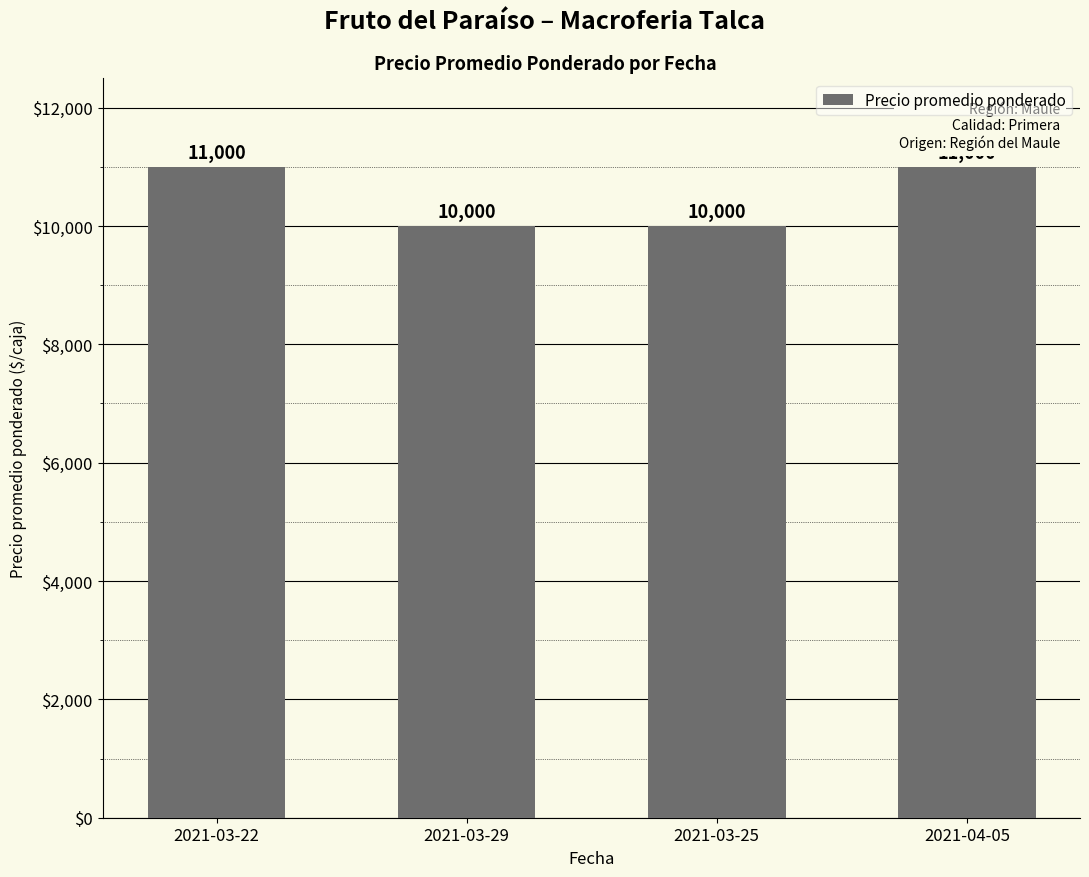

What is the label of the 1st bar from the right?

2021-04-05